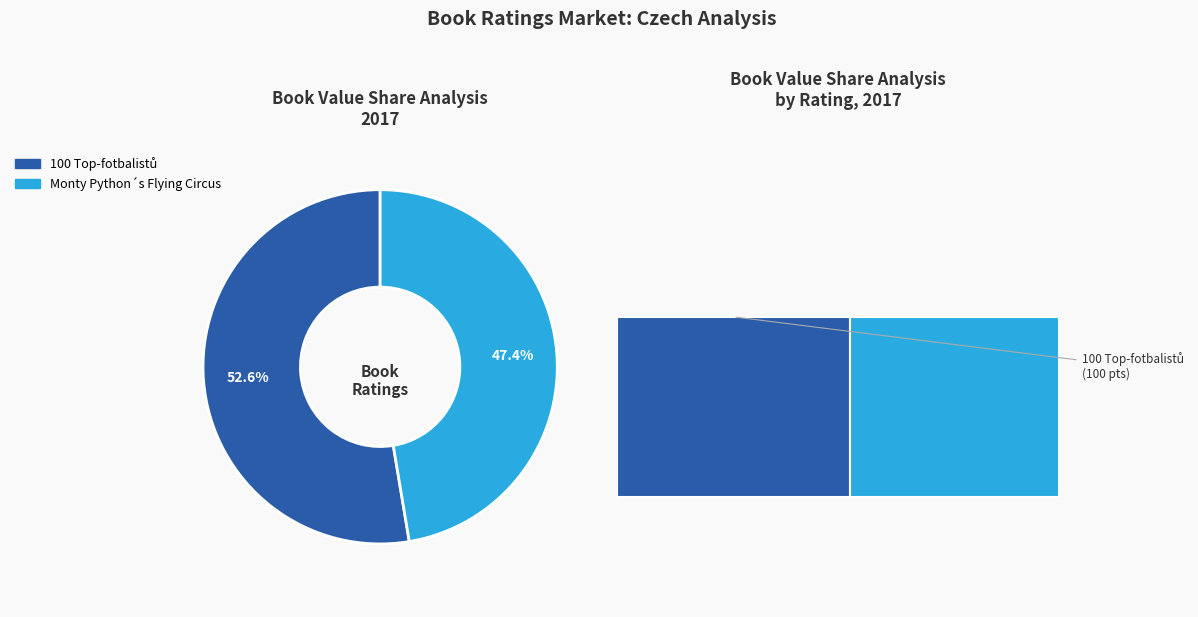

How many slices are in this pie chart?

2